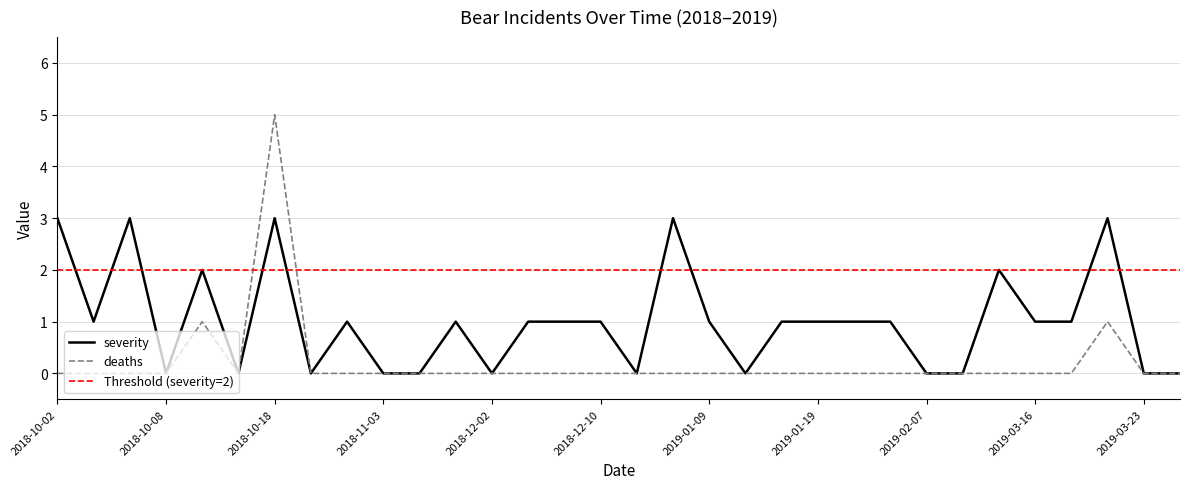

True or false: severity and deaths cross at least once.

False